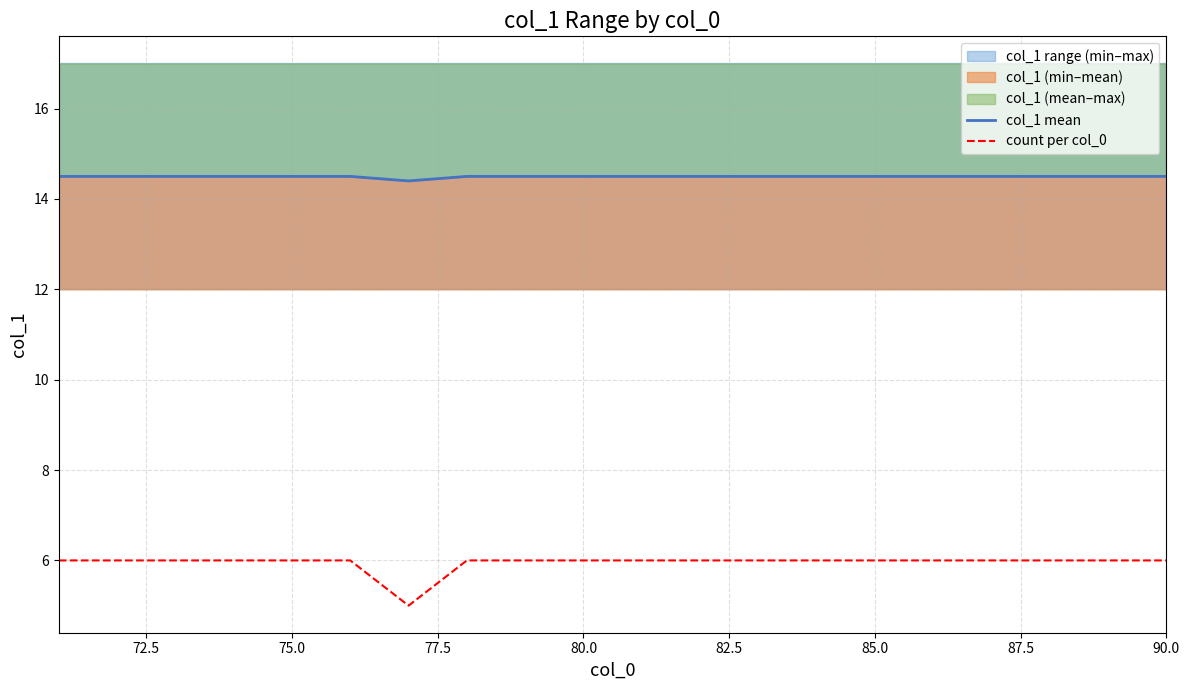

How many categories are shown in the chart?

20